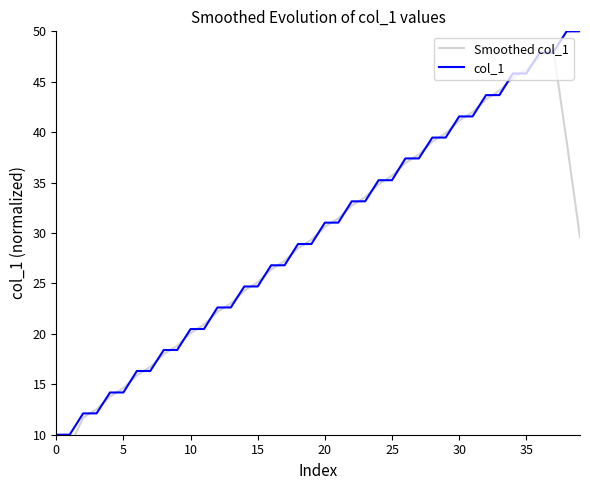

Does the chart display data point markers on the line(s)?

No